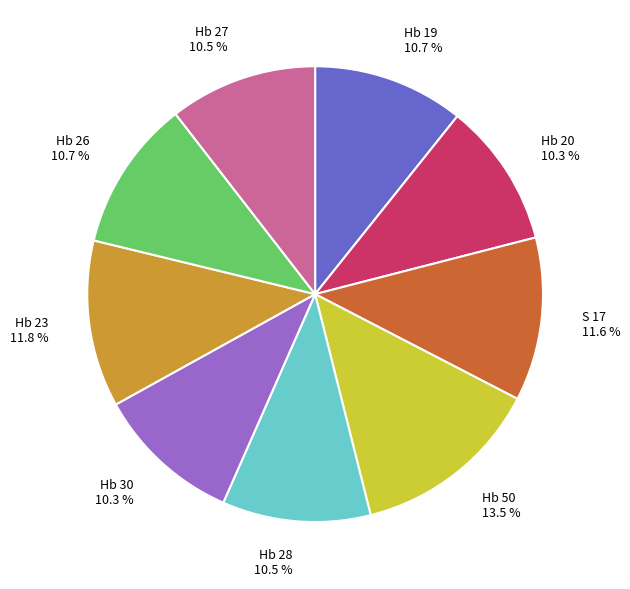

Does Hb 30 represent more than half of the total?

No